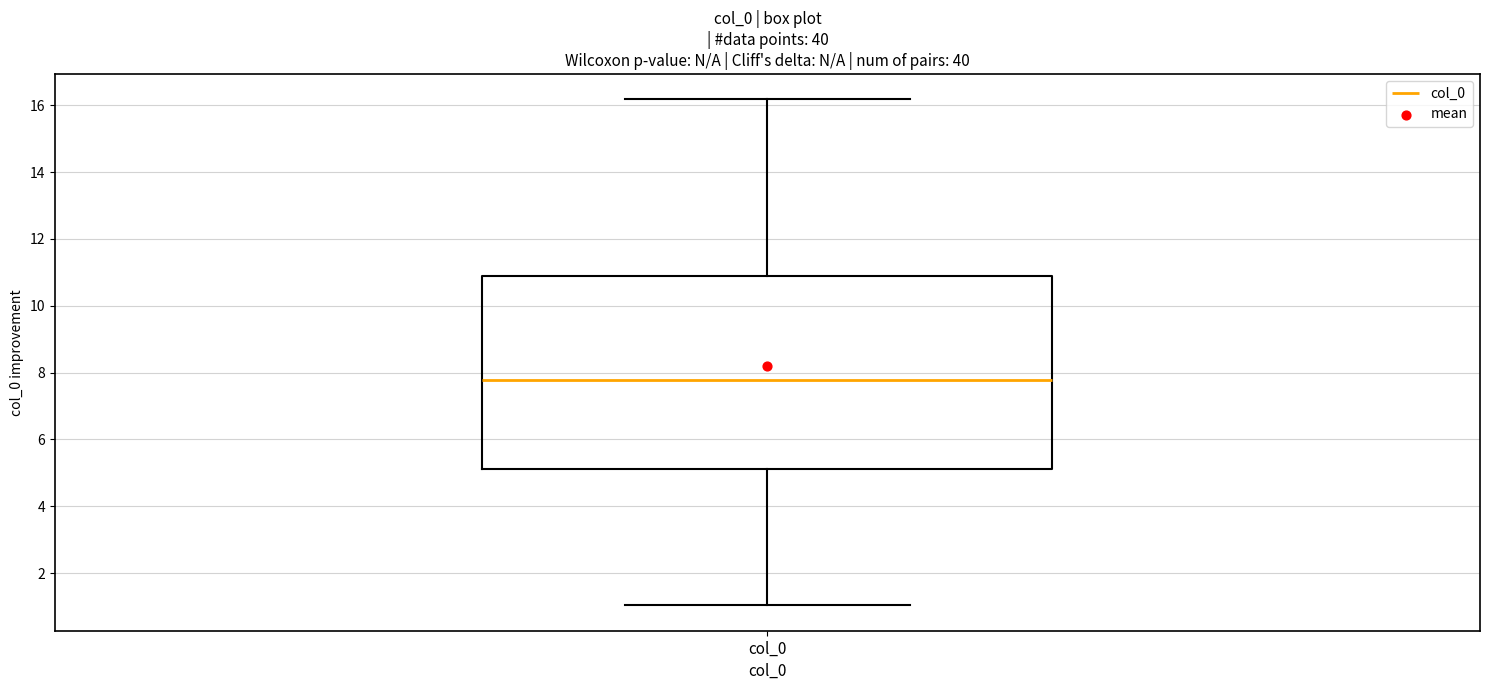

Transcribe this box plot: give where the median line is, the range the box spans, and where the two whiskers end, as read against the y-axis. The values are not printed on the chart, so give them approximately, as read against the axis.

median 7.8, box 5.2 to 10.8, whiskers 1.0 to 16.2